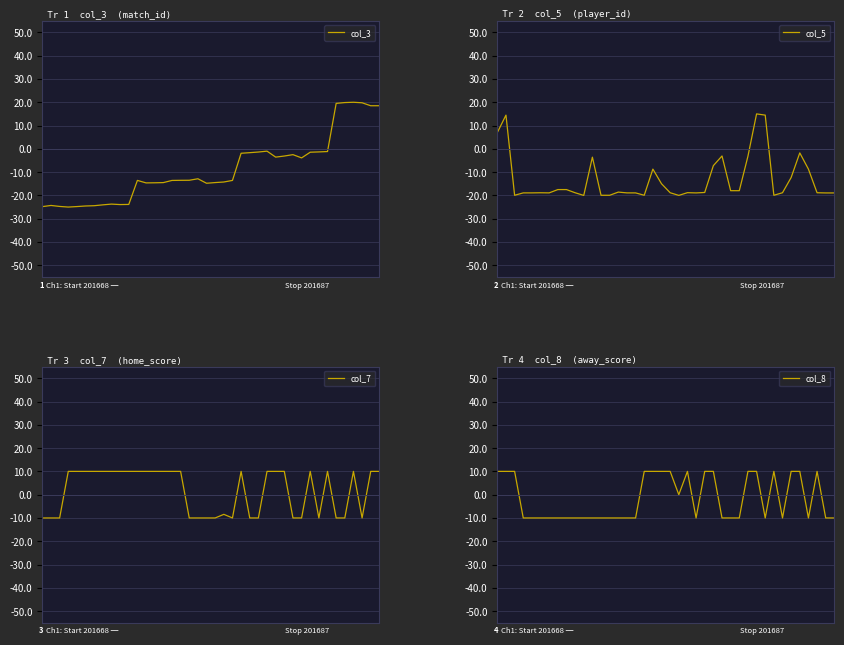

At which category does the chart reach its peak across all series?

36